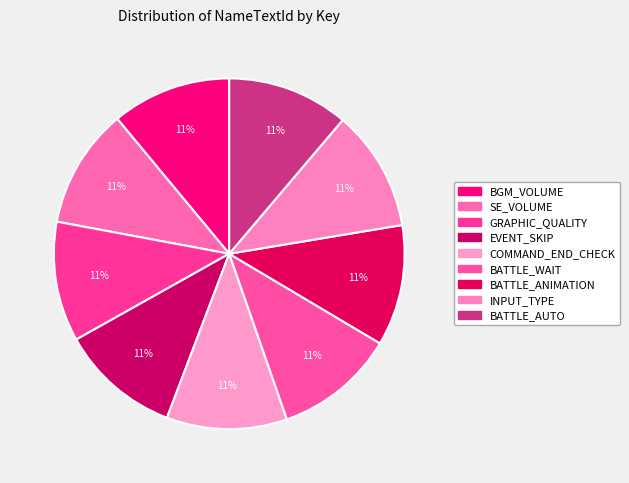

Which category has the biggest portion of the pie?

BATTLE_AUTO